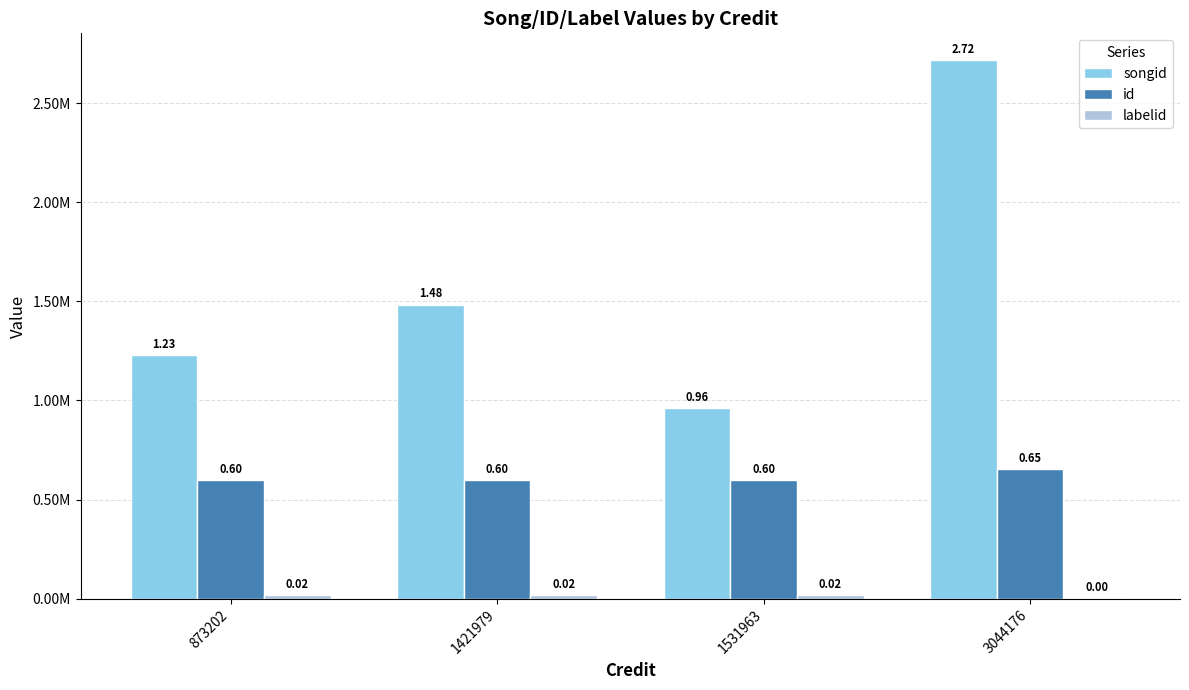

Reading left to right, what are all the values shown in this chart?

songid: 873202=1228251.5	1421979=1484159.0	1531963=961006.0	3044176=2716723.0
id: 873202=598296.0	1421979=598296.0	1531963=598296.0	3044176=653803.0
labelid: 873202=18572.0	1421979=18572.0	1531963=18572.0	3044176=3267.0